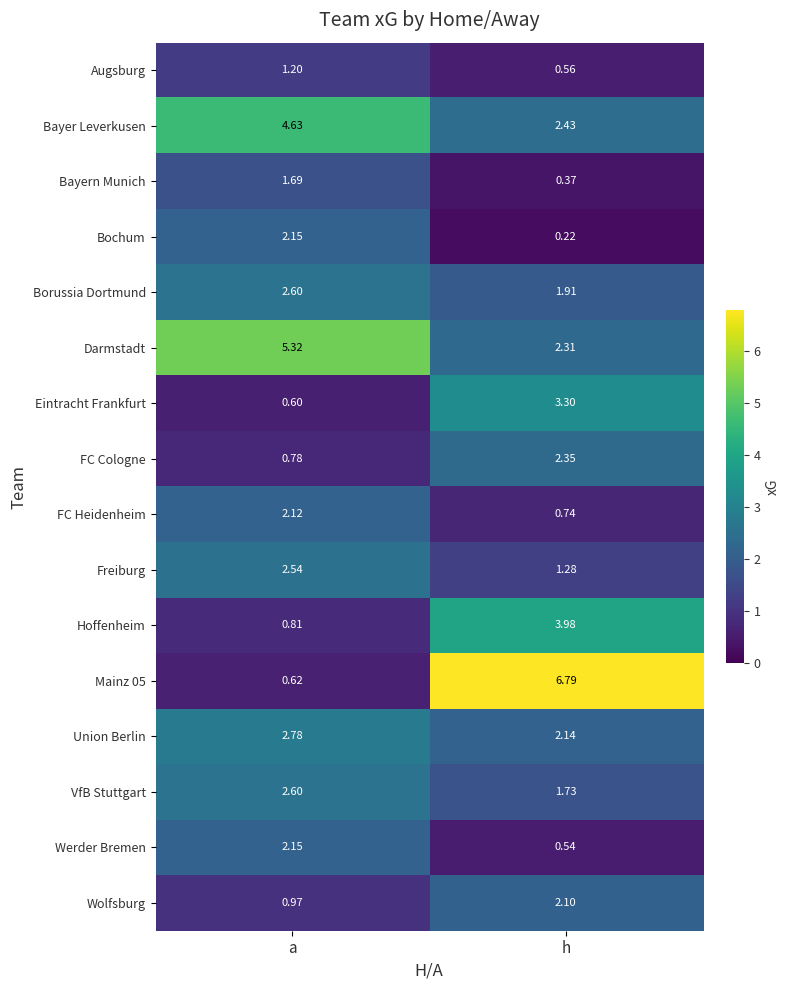

Which category has the highest value in the FC Cologne series?

h